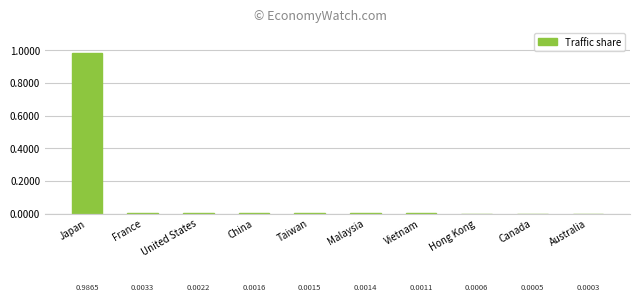

The value at Malaysia is 0.0. True or false?

True